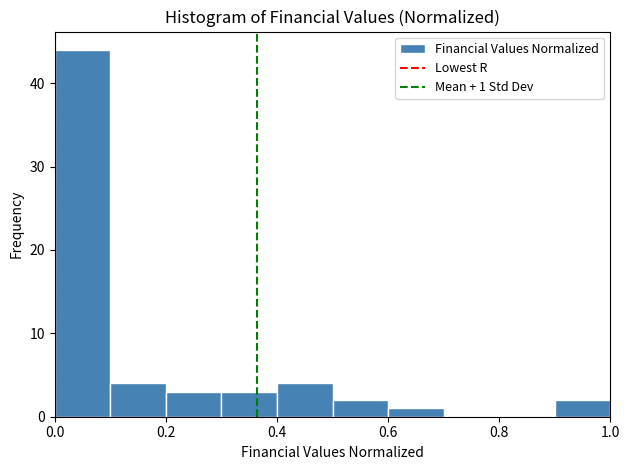

Which range on the x-axis has the tallest bar?

0.0 to 0.1